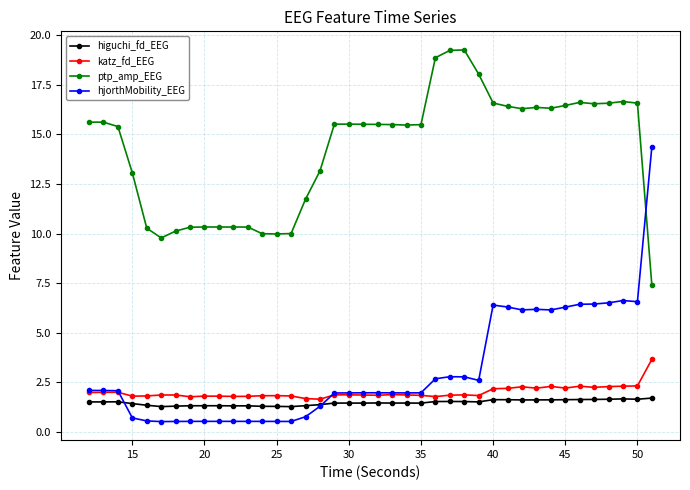

At how many categories does at least one series exceed 17?

4